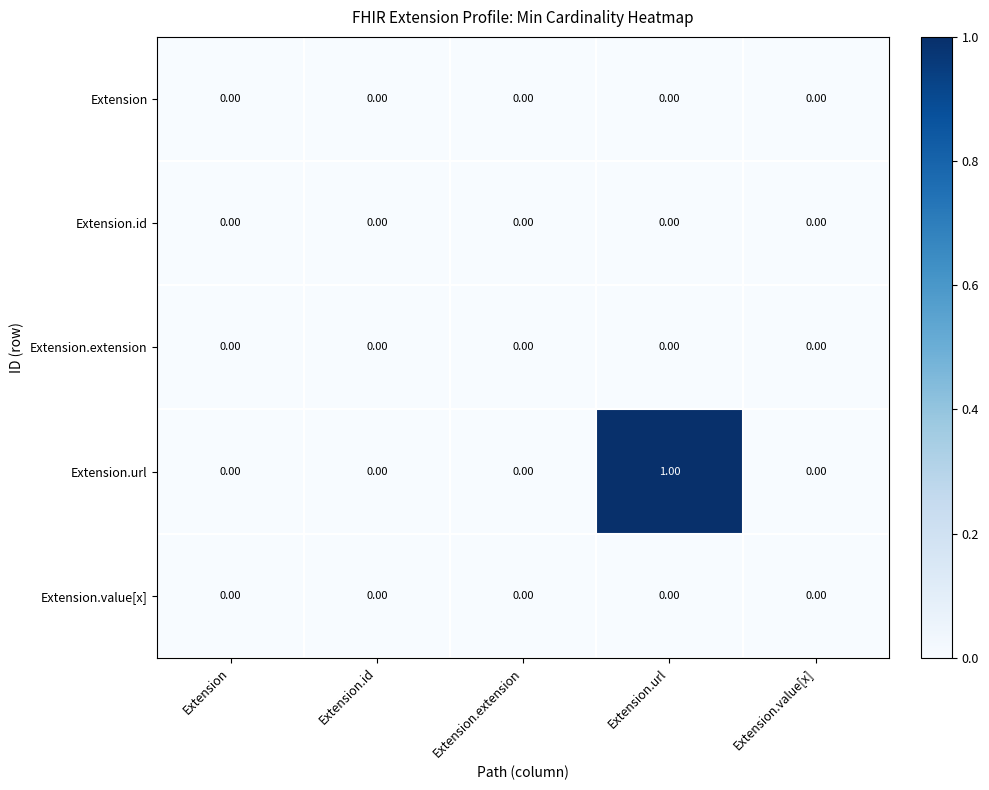

Which series has the largest total across all categories?

Extension.url